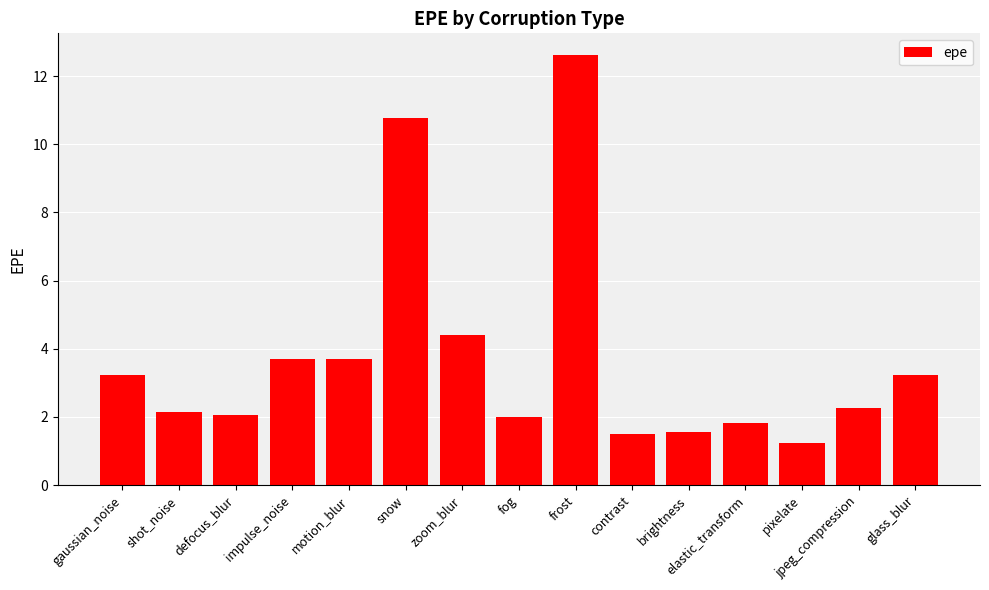

What is the smallest value displayed?

1.2